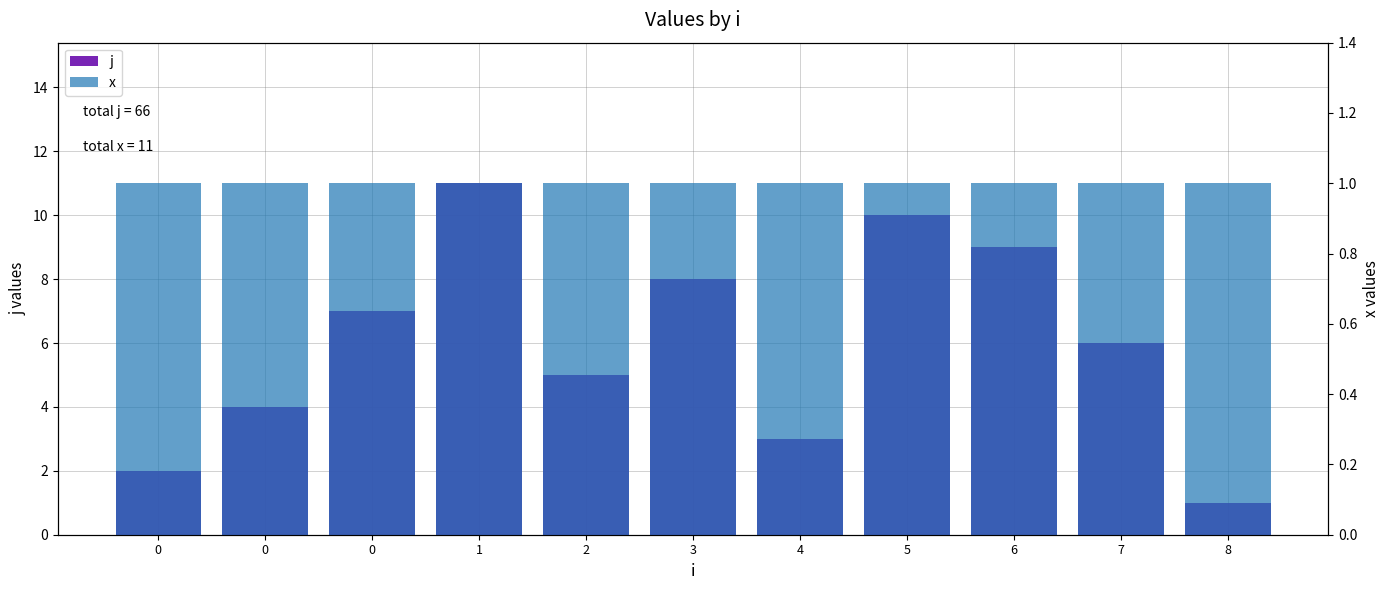

What is the smallest value displayed?

1